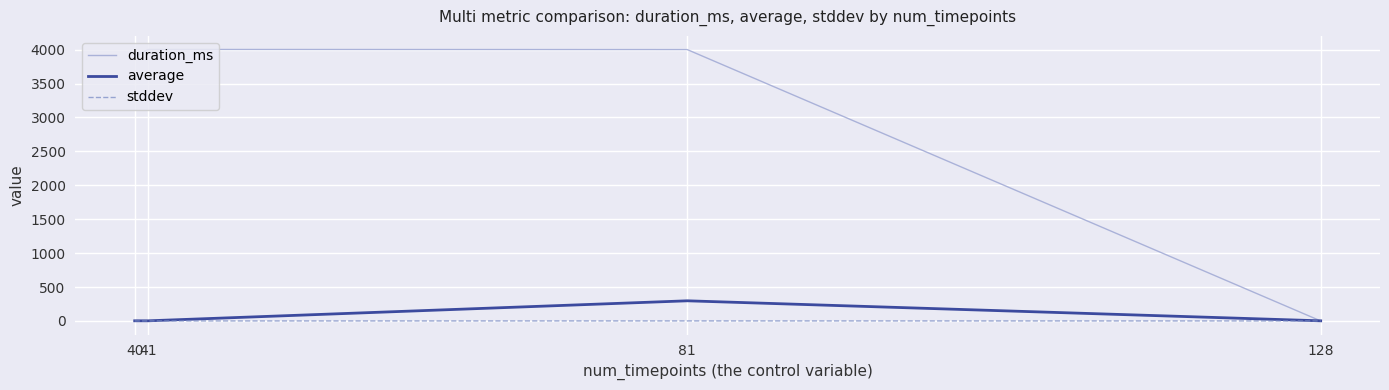

List the series in order of their peak value, lowest first.

stddev, average, duration_ms